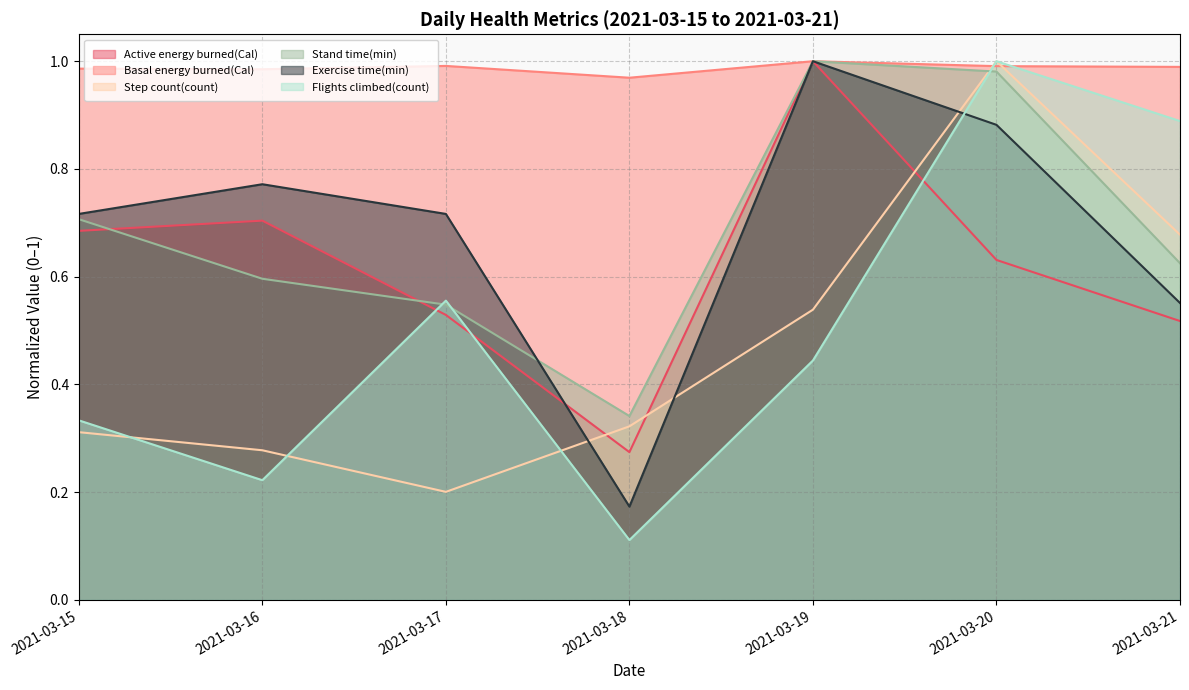

Where is Step count(count) nearest to the value 0?

2021-03-17